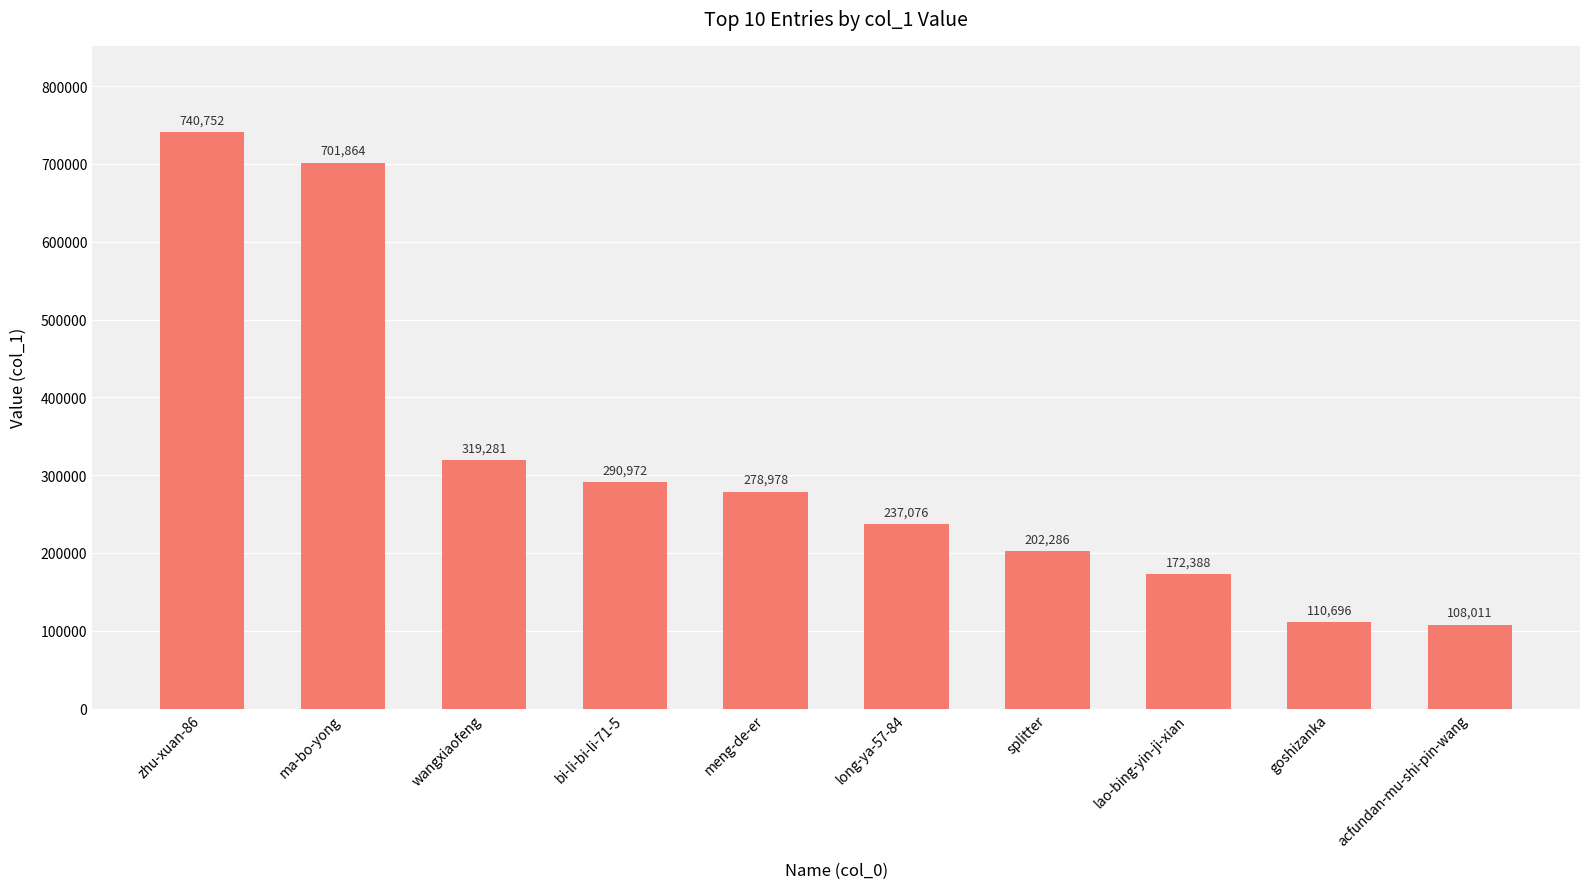

How many data points does each series have?

10